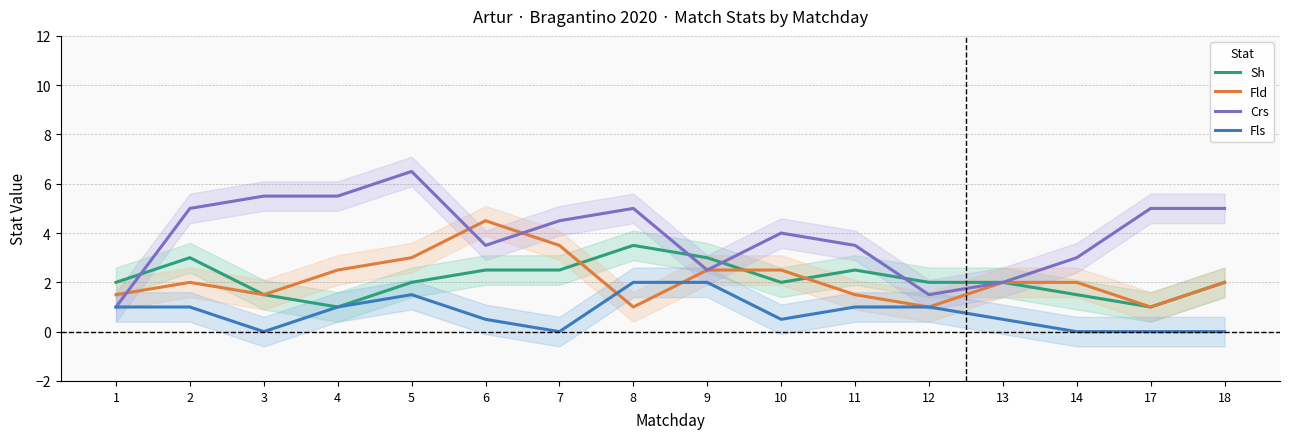

What is the total value across all series at 11?

8.5